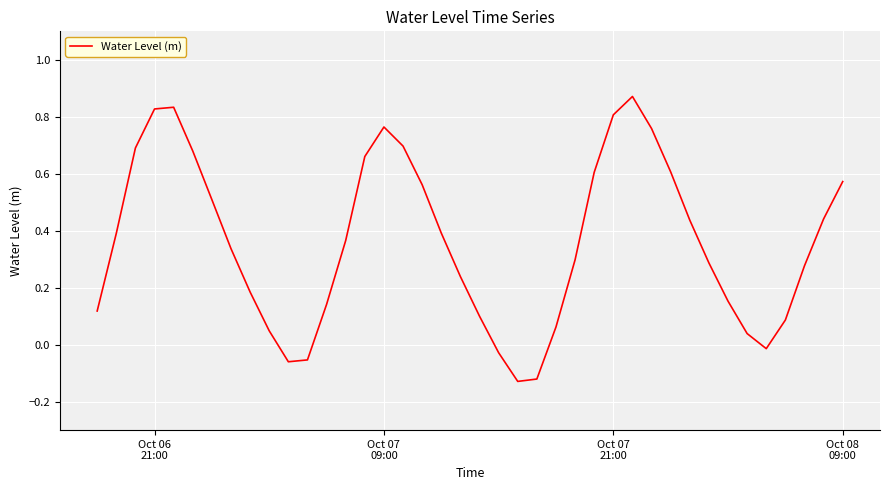

Count the number of data series in this chart.

1